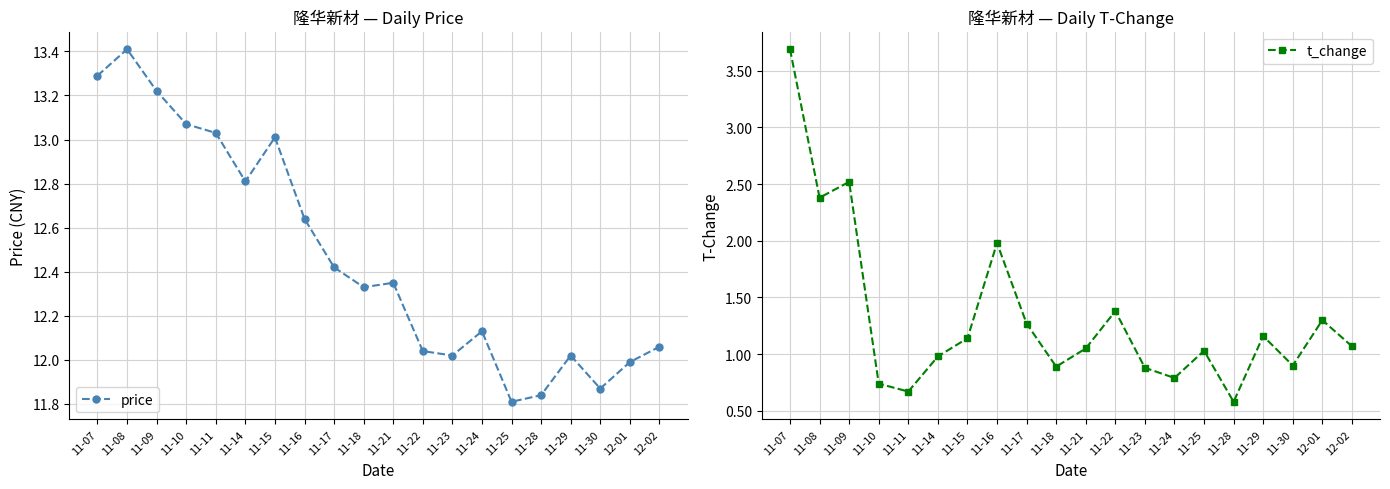

How many values in the price series are below 12?

4